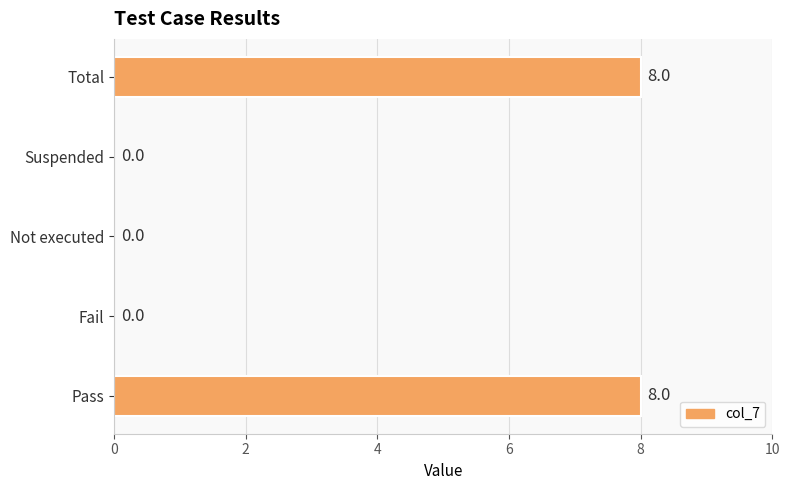

Reading bottom to top, what are all the values shown in this chart?

Pass=8	Fail=0	Not executed=0	Suspended=0	Total=8